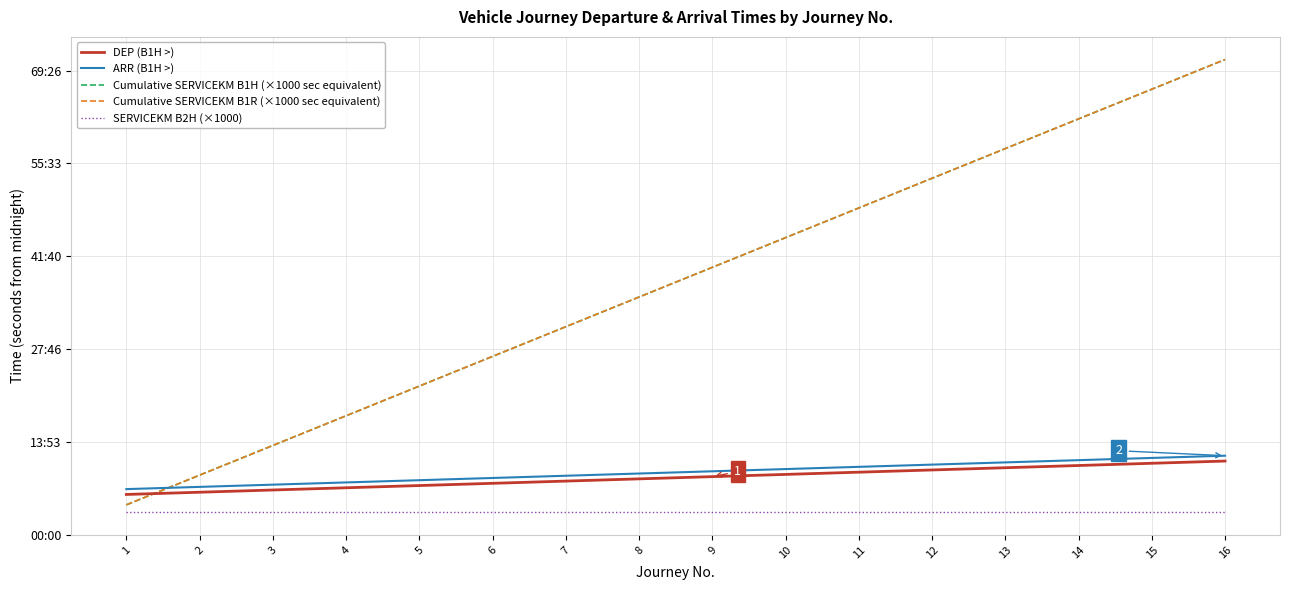

What is the difference between the highest and lowest values at 7?

100000